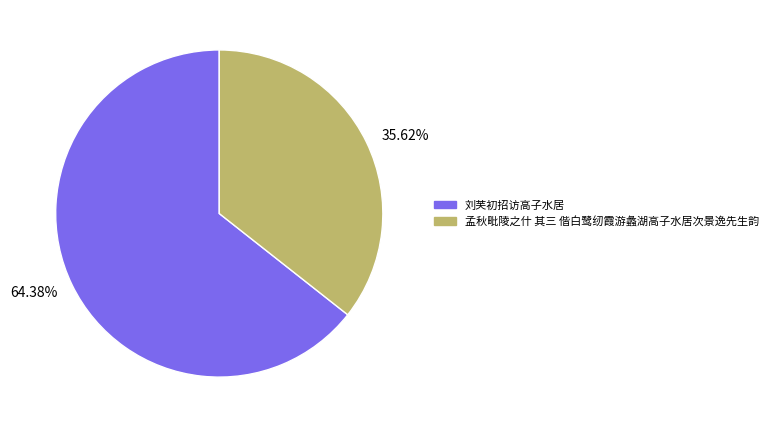

What is the total percentage of 刘芙初招访高子水居 and 孟秋毗陵之什 其三 偕白鹭纫霞游蠡湖高子水居次景逸先生韵?

100.0%